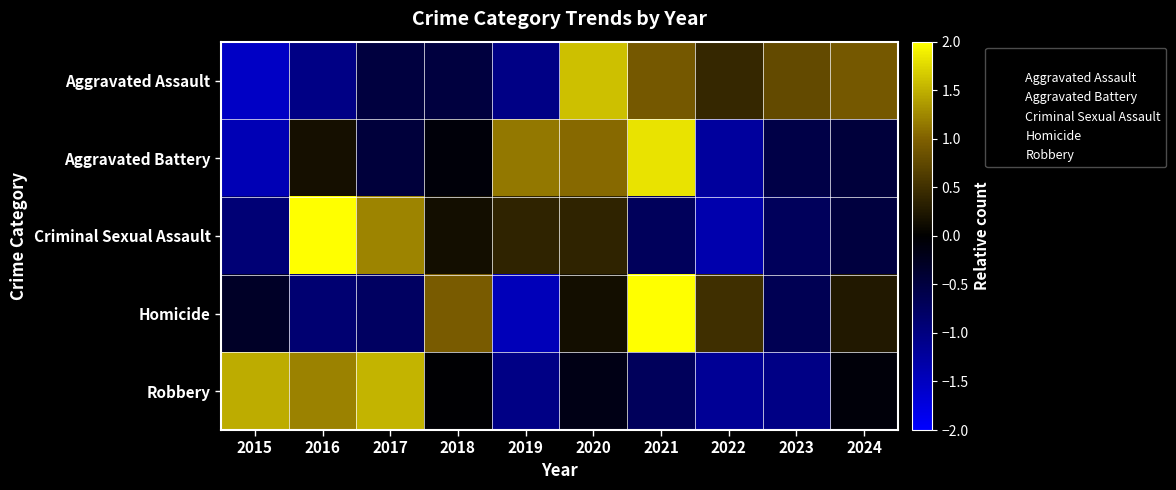

Which series changed the most between 2015 and 2016?

Criminal Sexual Assault